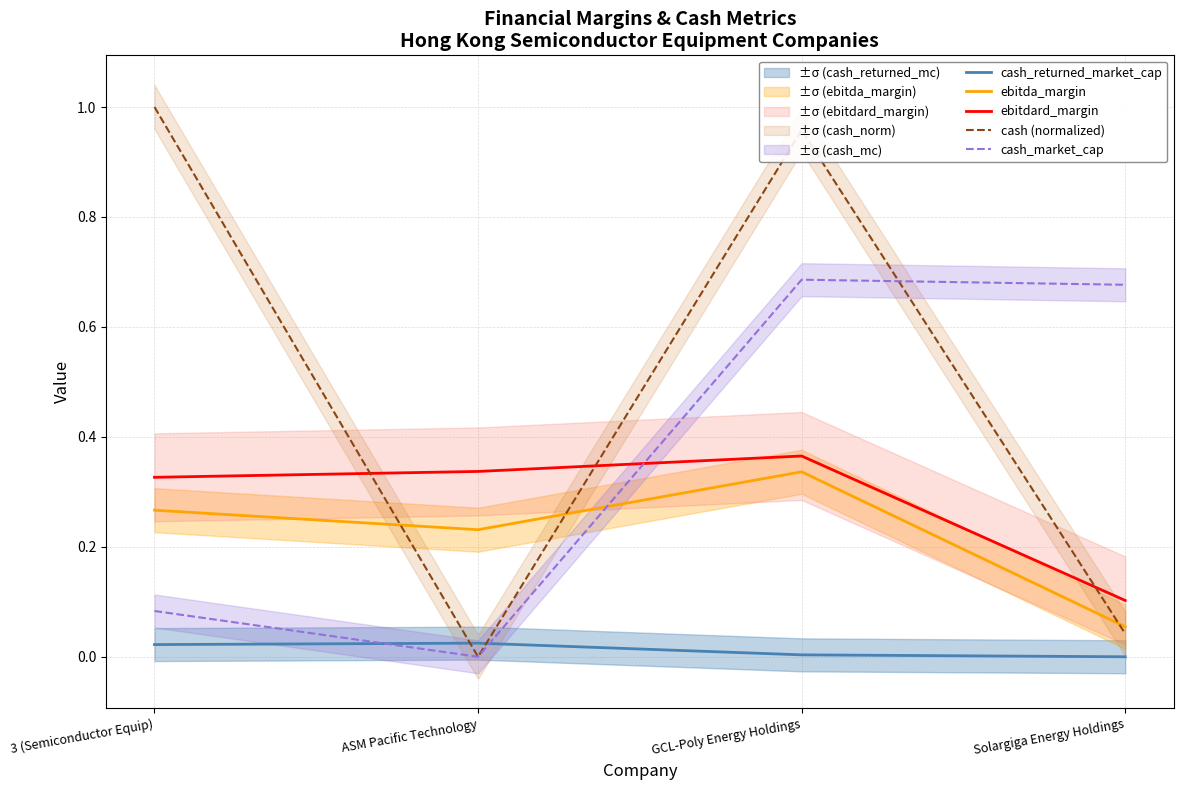

How many ebitda_margin values are between 0 and 1?

4